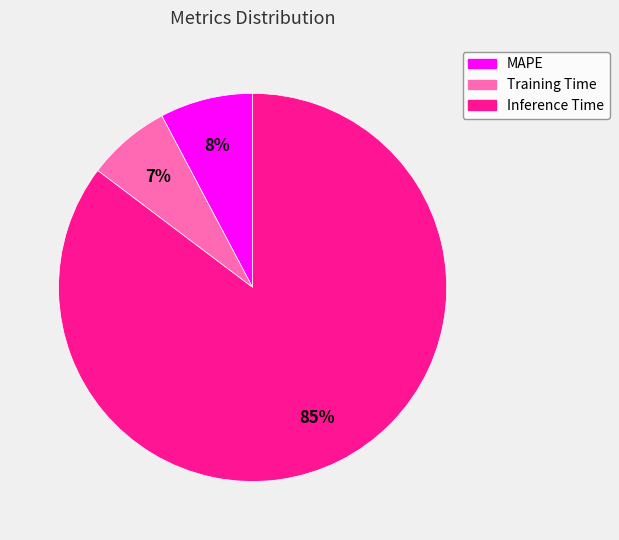

What percentage is the Training Time slice, to the nearest percent?

7%